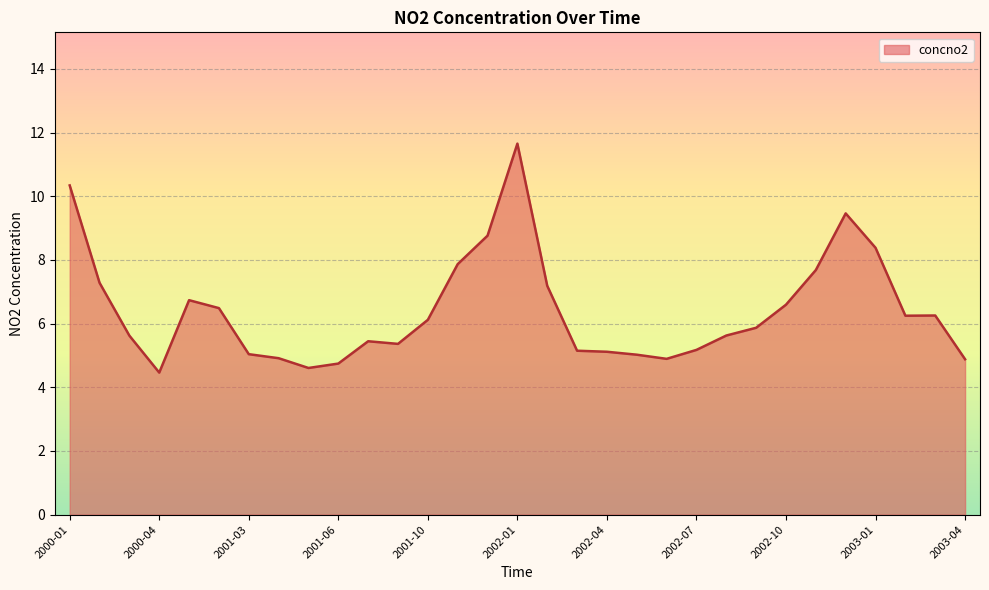

What is the greatest value displayed?

11.7